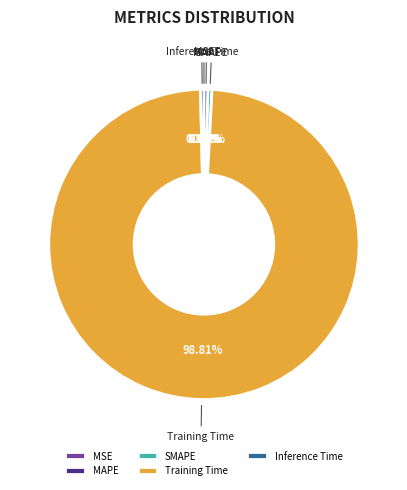

What is the largest slice in the pie chart?

Training Time